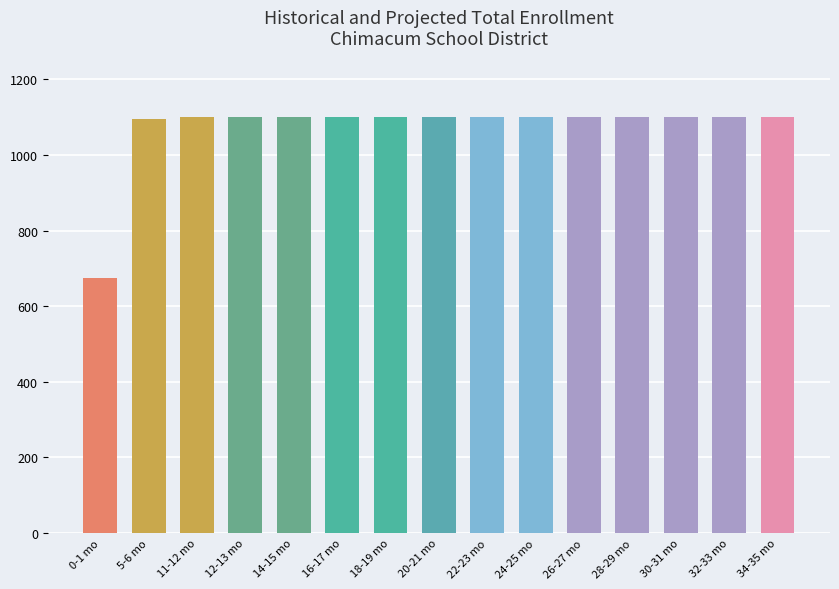

True or false: the data shows 1100.0 at 12-13 mo.

True